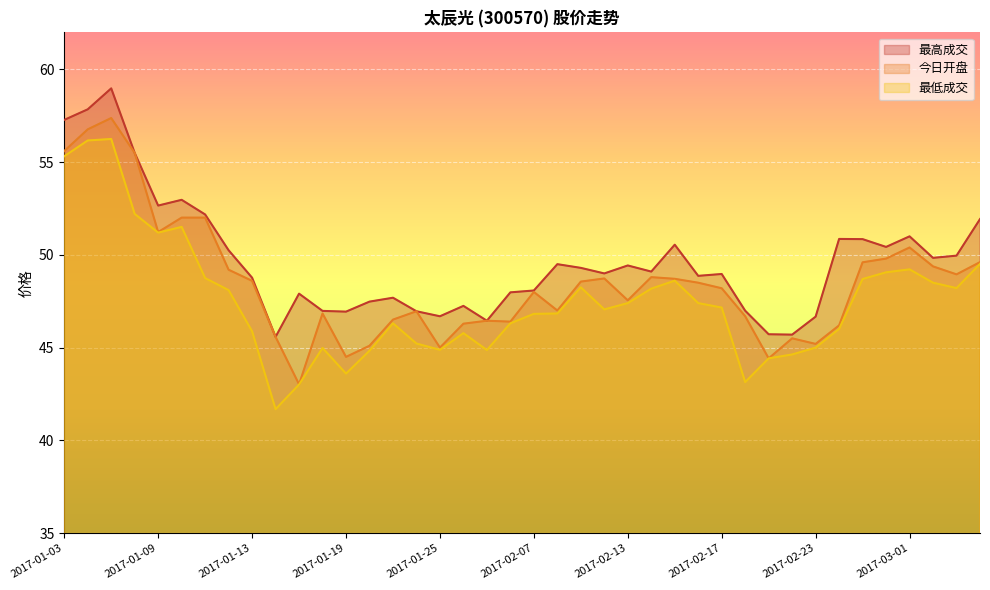

What is the minimum value shown in the chart?

41.7